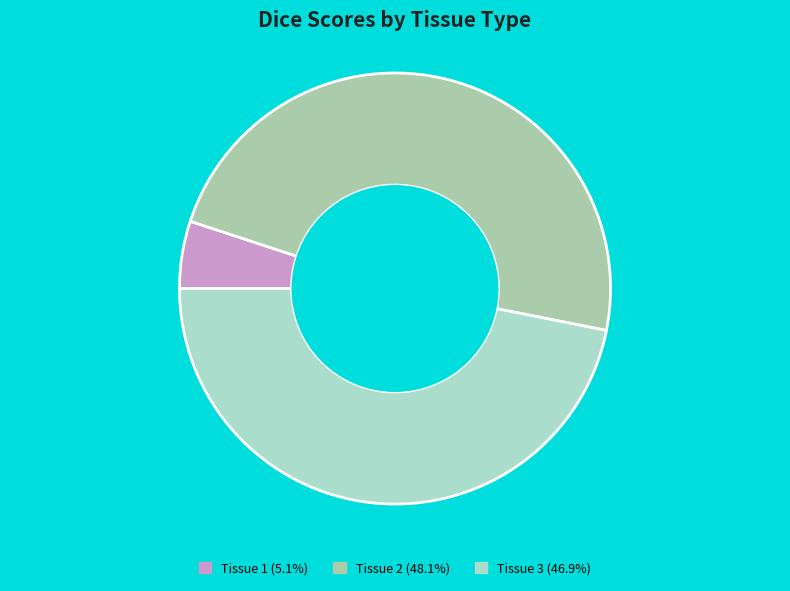

To the nearest percent, what is the difference between the largest and smallest slice percentages?

43%